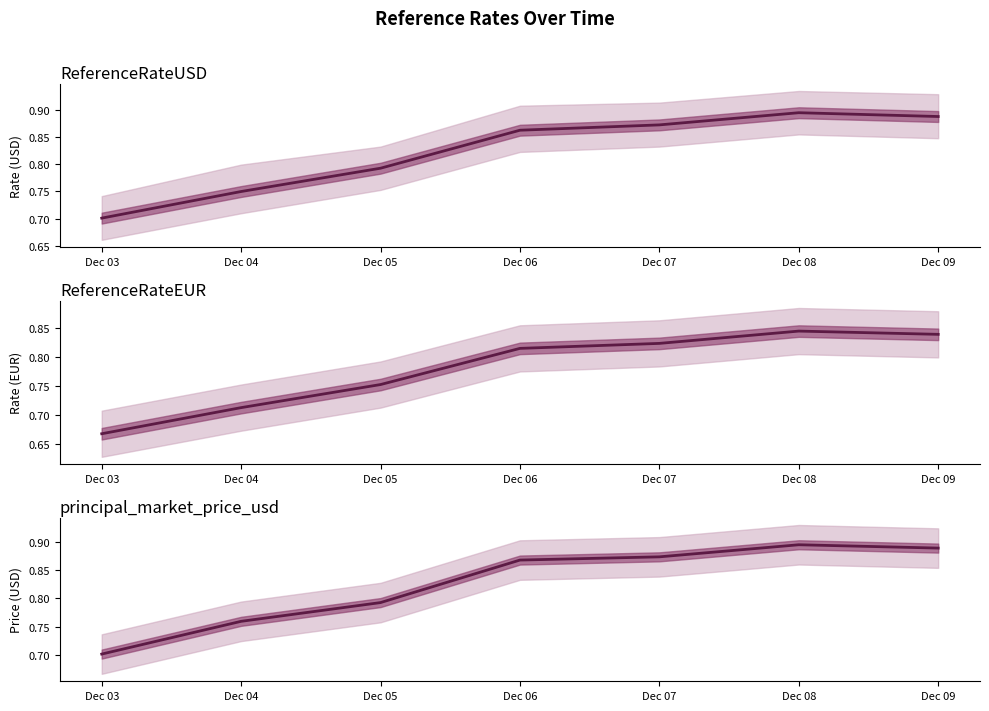

Between Dec 04 and Dec 06, which series saw the biggest shift?

ReferenceRateUSD